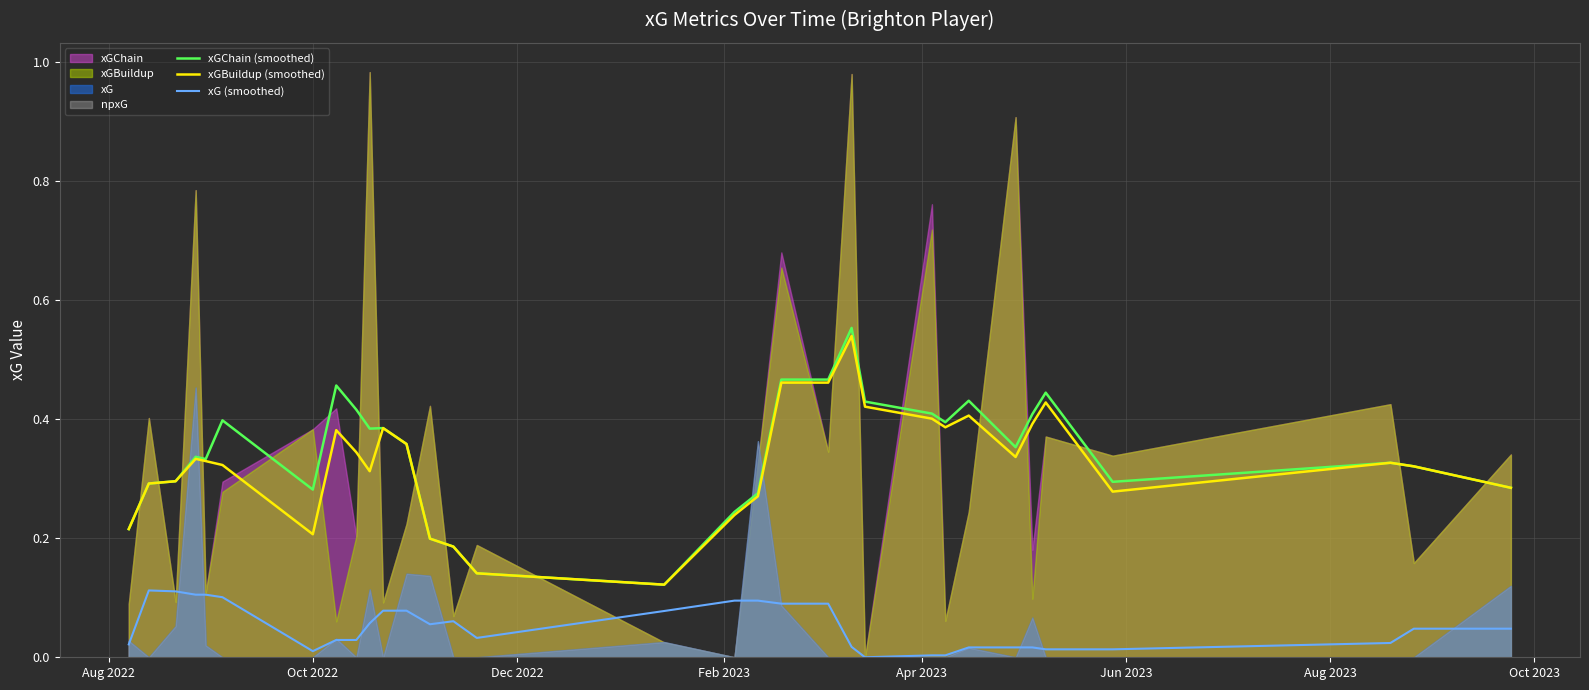

After their last crossing, which series has the higher values: xGChain (smoothed) or xGBuildup (smoothed)?

xGBuildup (smoothed)